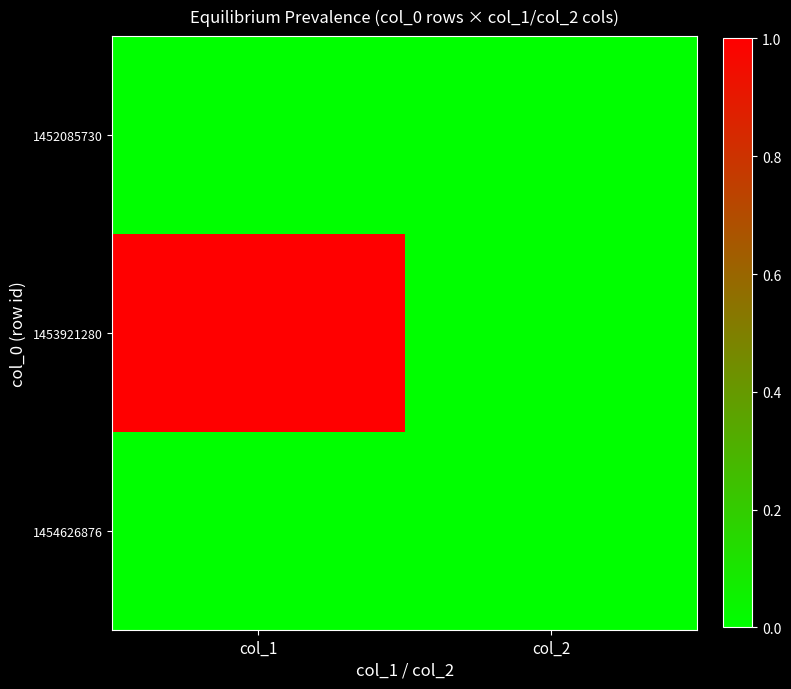

How many data points does each series have?

2